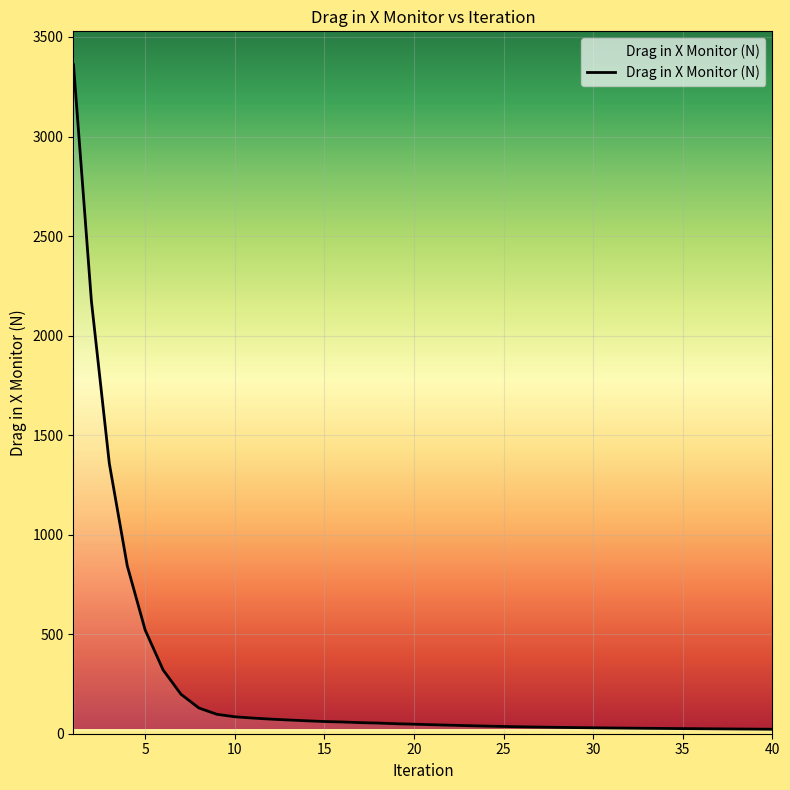

What is the maximum value shown in the chart?

3360.4